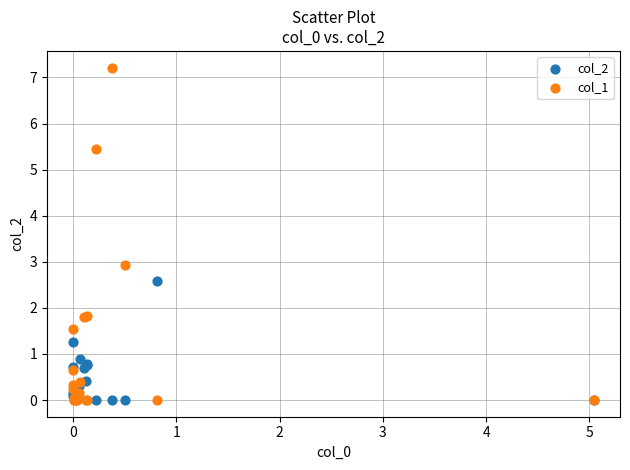

Across all series, what Y value is closest to 3?

2.9